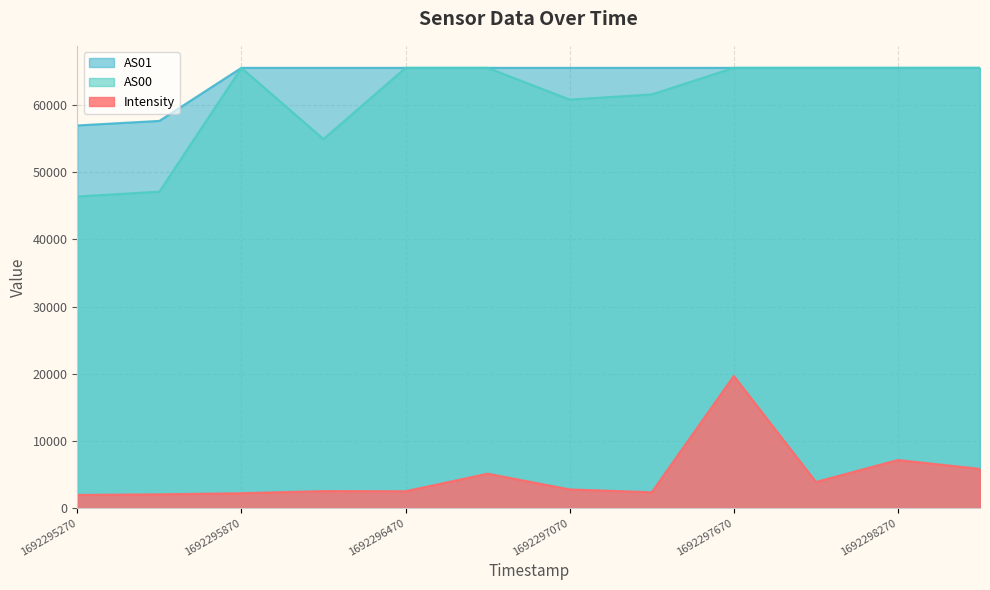

How many values in the Intensity series exceed 2763?

6